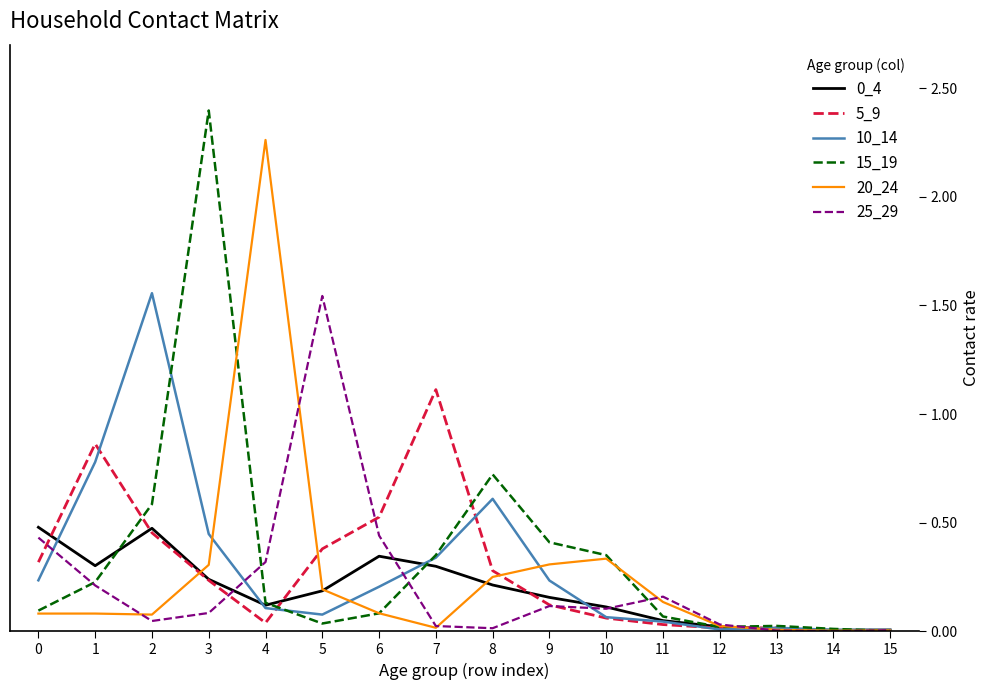

At which category does the chart reach its peak across all series?

3